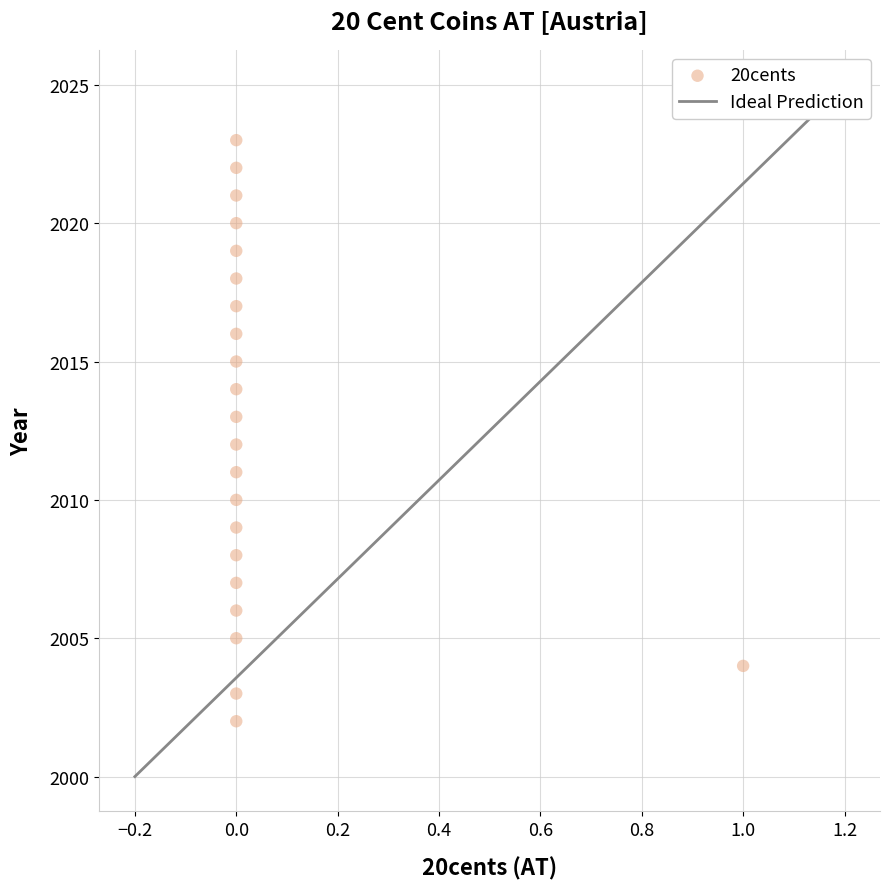

What is the range of Y values (max minus min)?

21